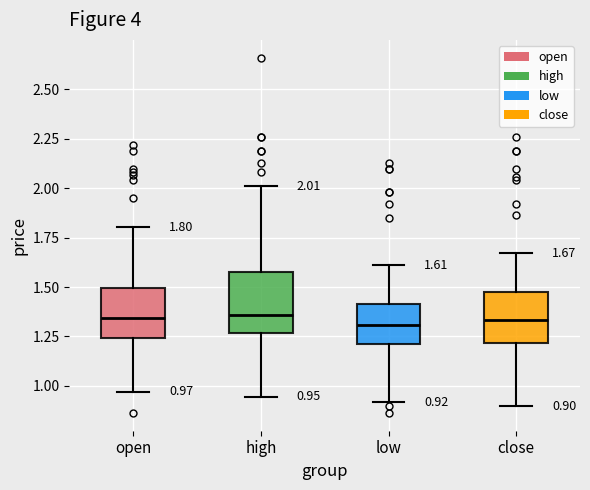

Comparing the boxes themselves (not the whiskers), which one is the tallest?

high